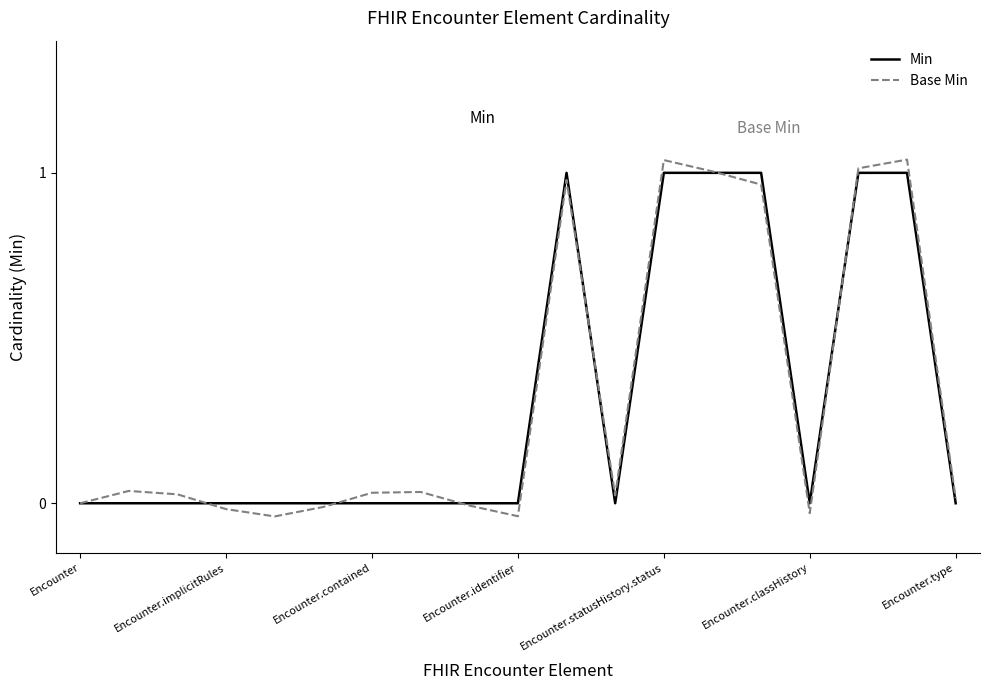

Which series has the widest spread of values?

Base Min